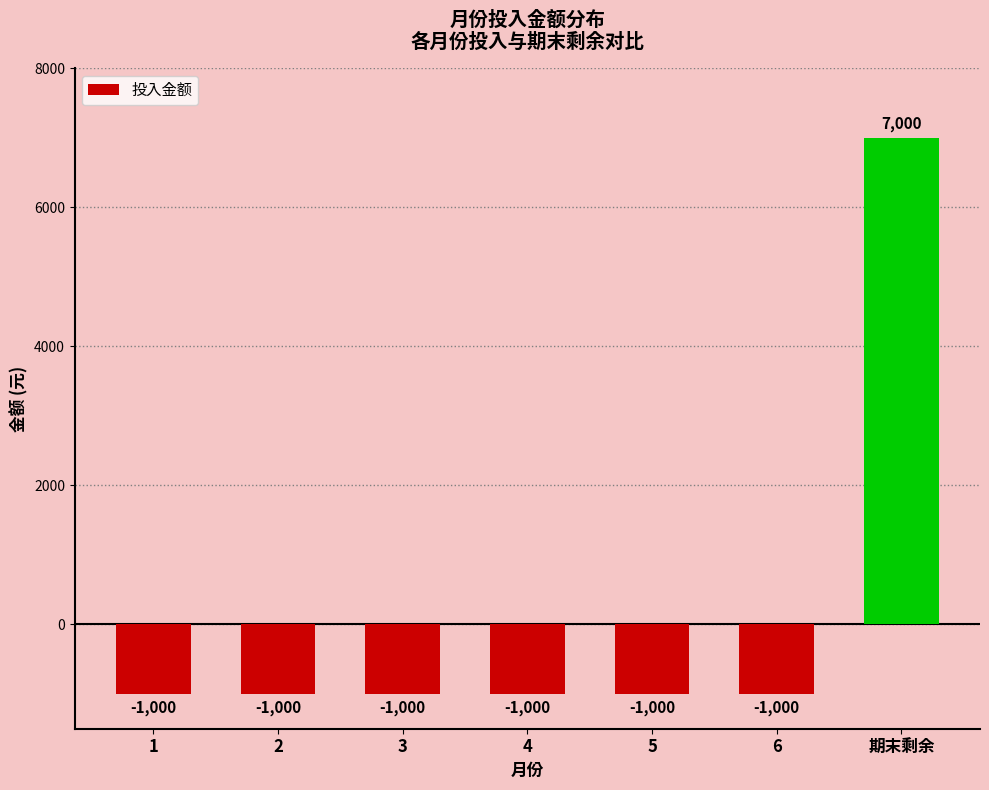

True or false: the data shows 7000 at 期末剩余.

True